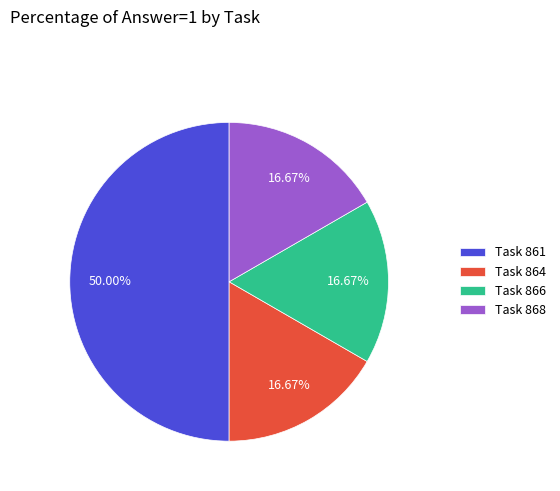

How many segments does this pie chart have?

4